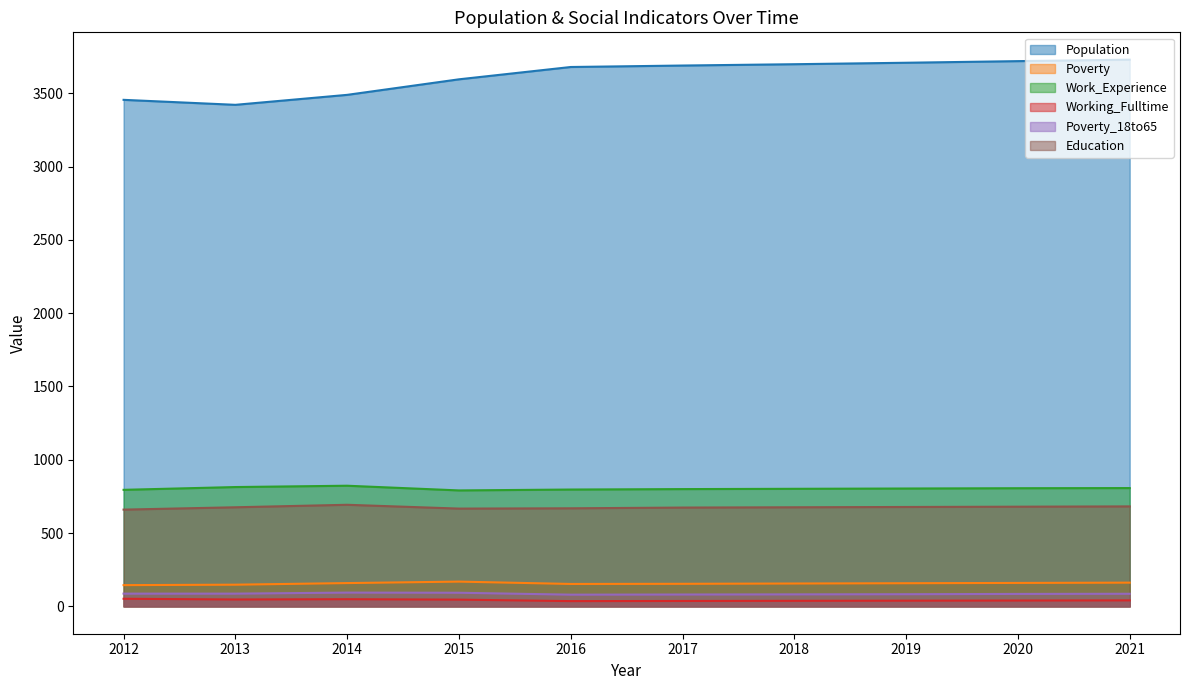

At which category does Population reach its first local valley?

2013